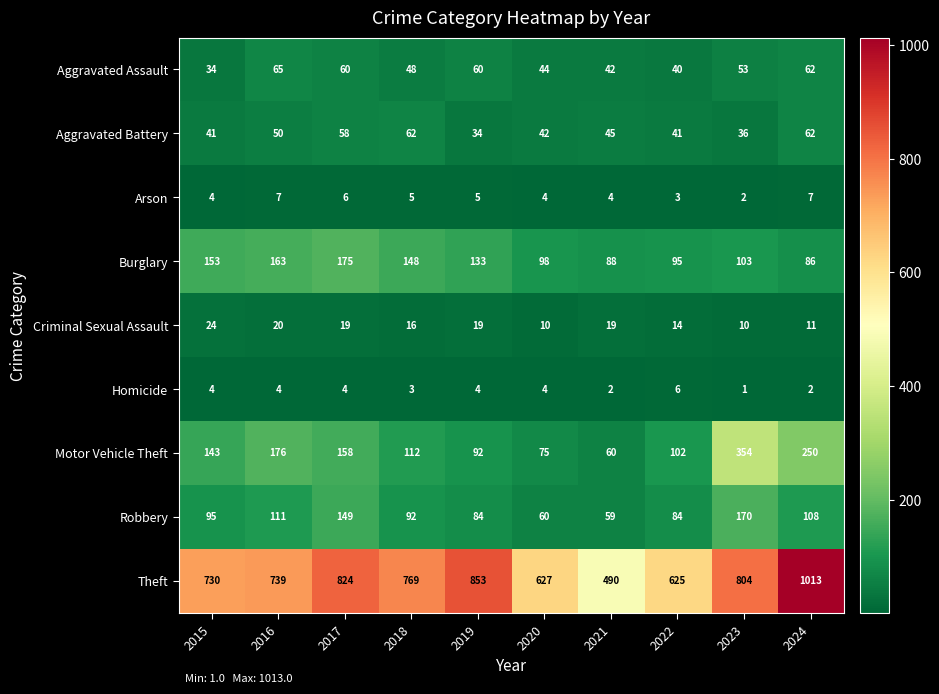

Which series has the largest total across all categories?

Theft